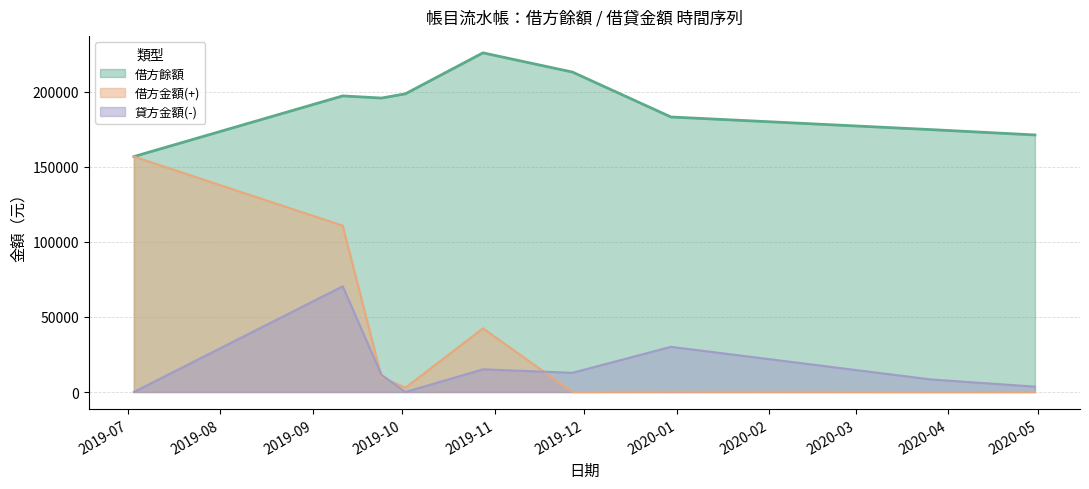

What is the maximum value shown in the chart?

225920